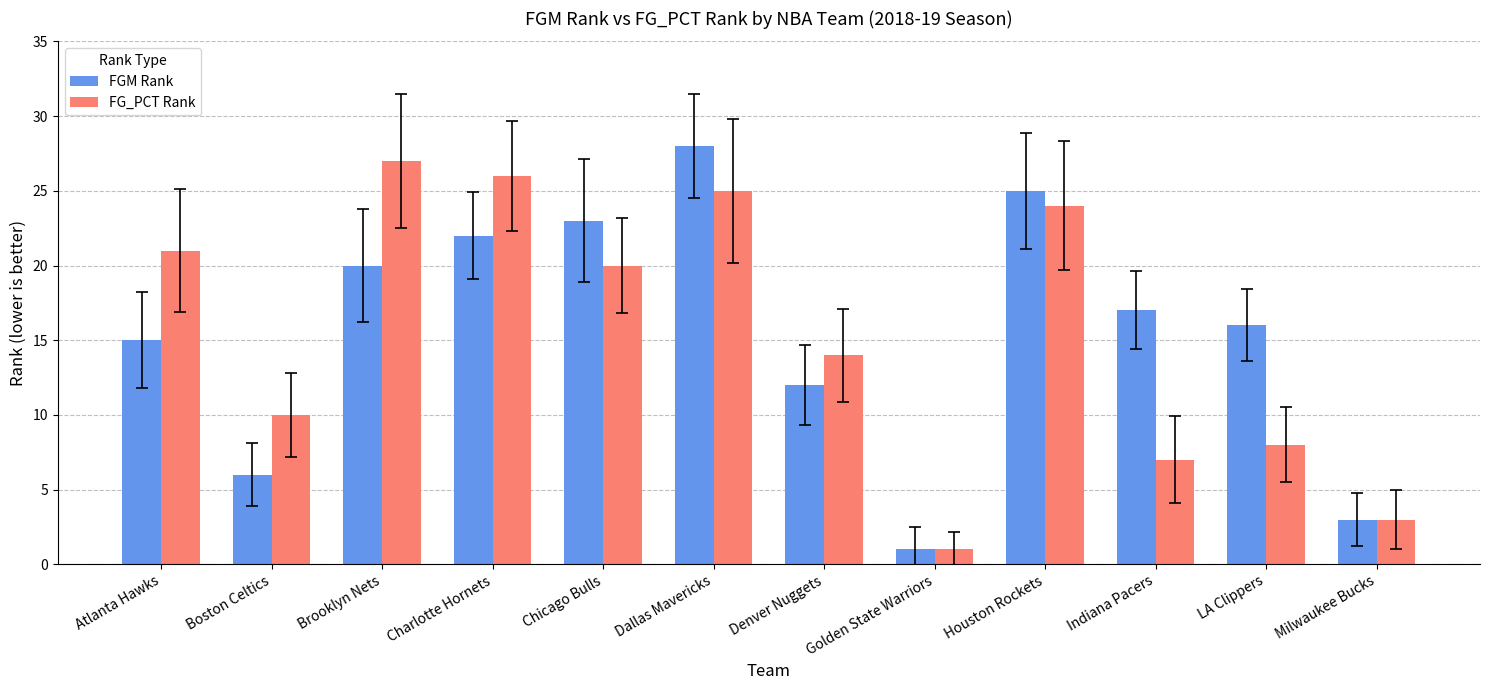

Reading left to right, transcribe all the data shown in this chart.

FGM Rank: 15	6	20	22	23	28	12	1	25	17	16	3
FG_PCT Rank: 21	10	27	26	20	25	14	1	24	7	8	3